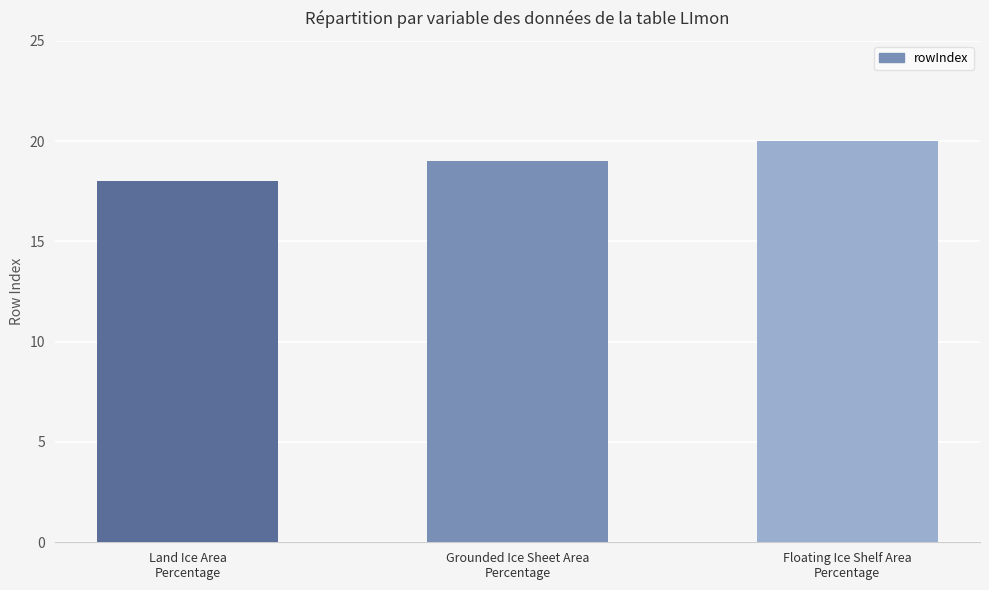

What is the value of the 1st bar from the left?

18